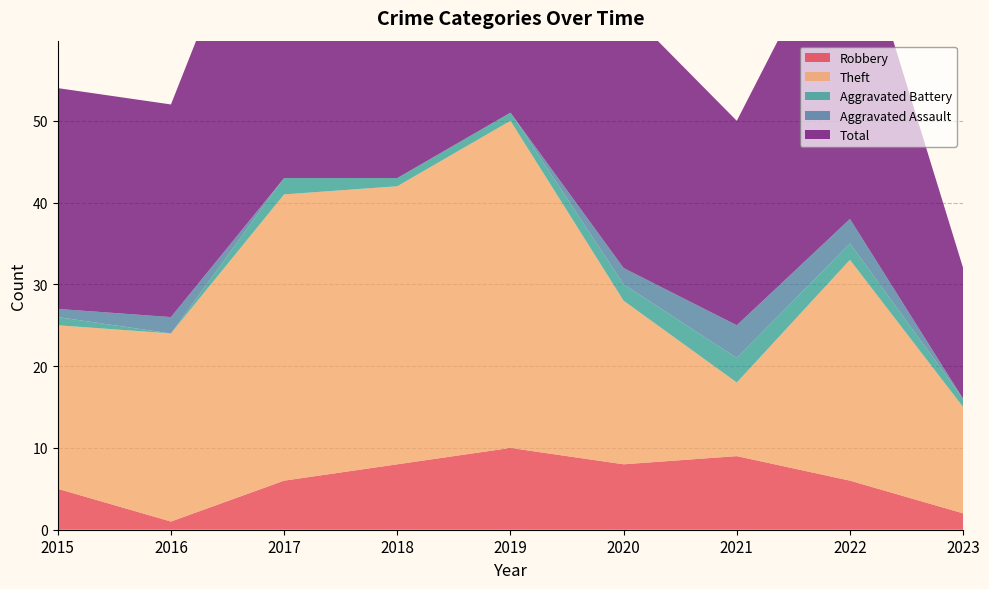

Reading left to right, extract all data points from this chart.

Robbery: 5	1	6	8	10	8	9	6	2
Theft: 20	23	35	34	40	20	9	27	13
Aggravated Battery: 1	0	2	1	1	2	3	2	1
Aggravated Assault: 1	2	0	0	0	2	4	3	0
Total: 27	26	44	43	52	32	25	39	16